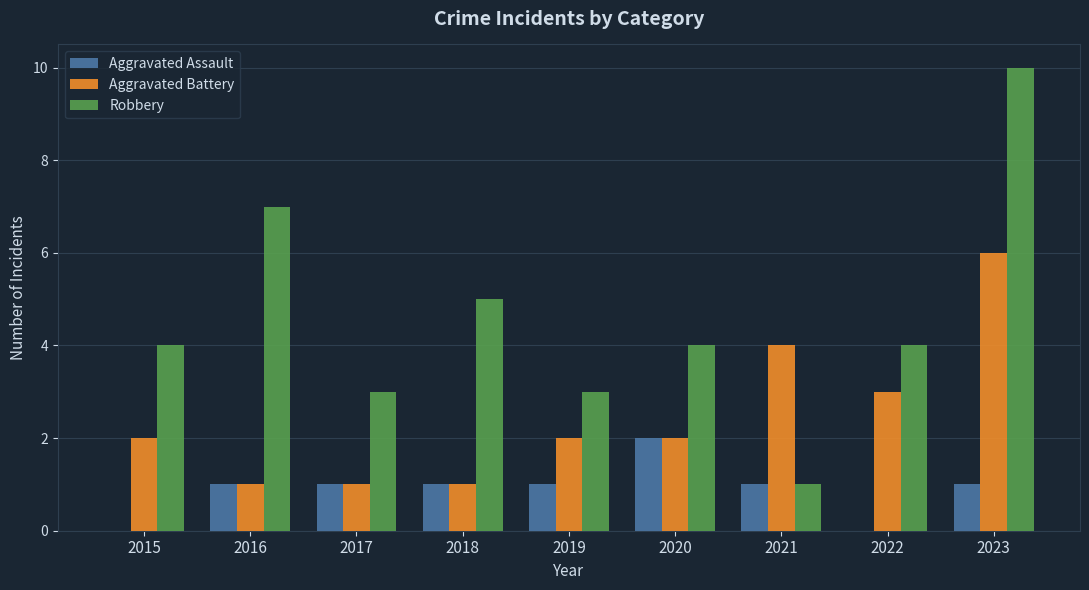

Are the bars horizontal?

No